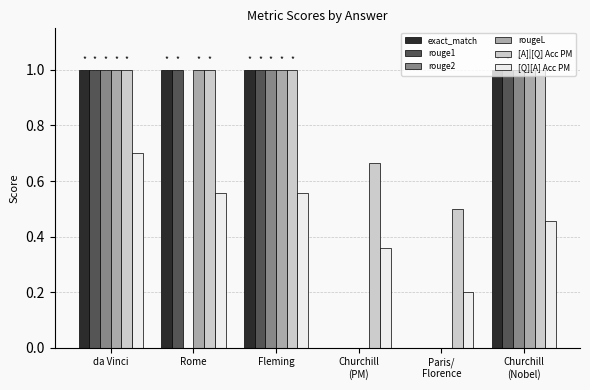

Is the value of rouge1 at Paris/
Florence greater than the value of [A]|[Q] Acc PM at Paris/
Florence?

No